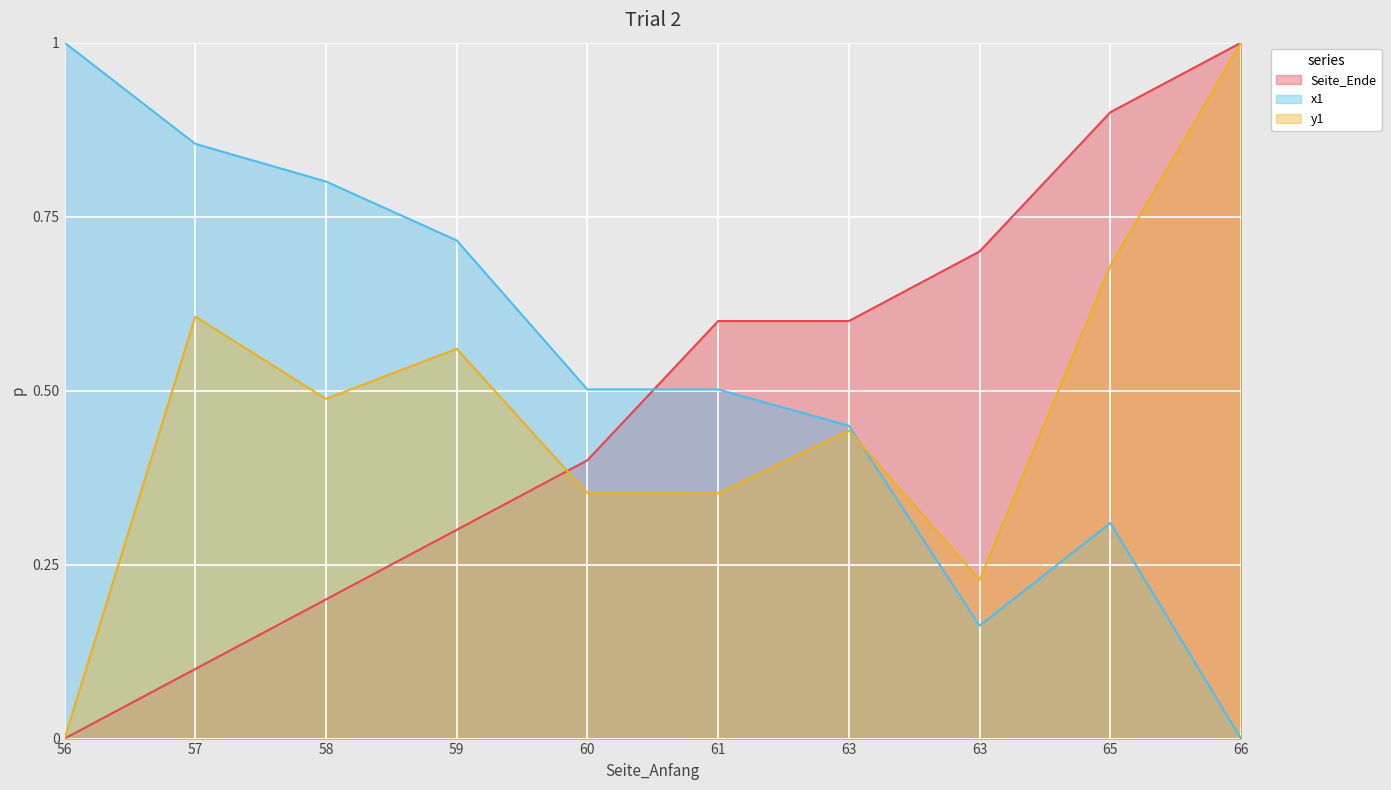

Where is x1 nearest to the value 0?

66